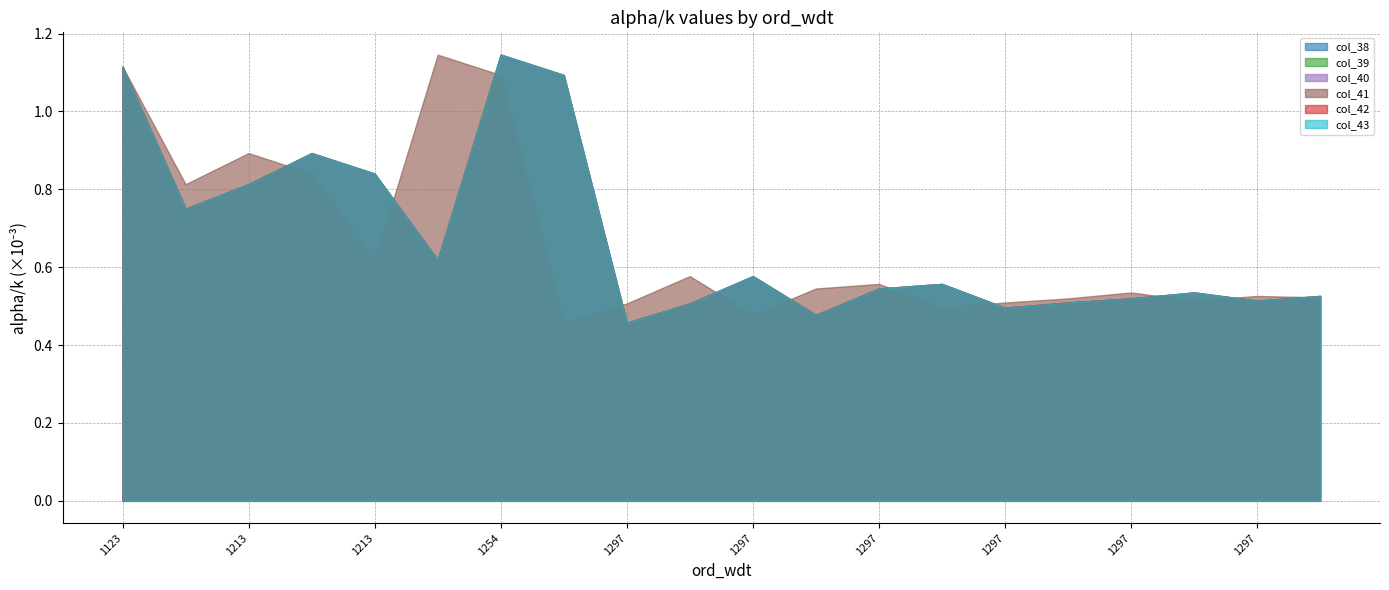

Which has a higher value, 1297 or 1297?

1297